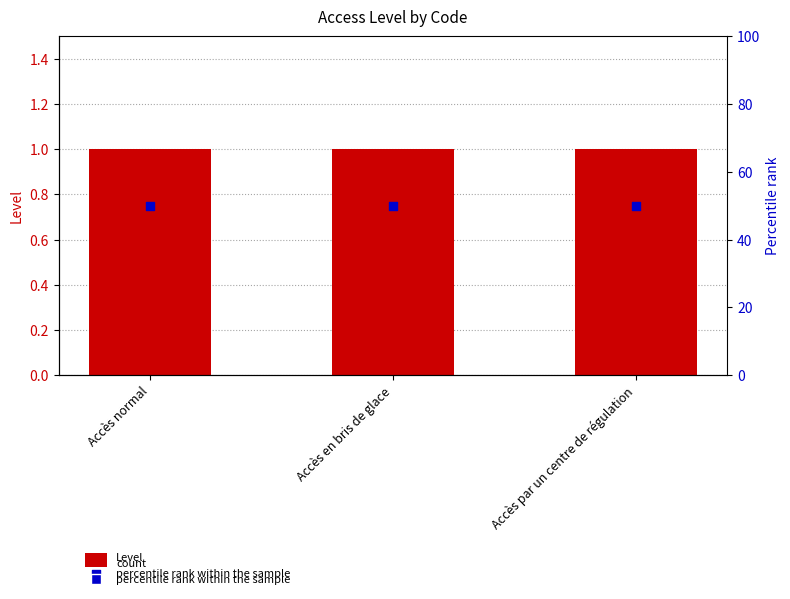

Which series has the largest total across all categories?

percentile rank within the sample